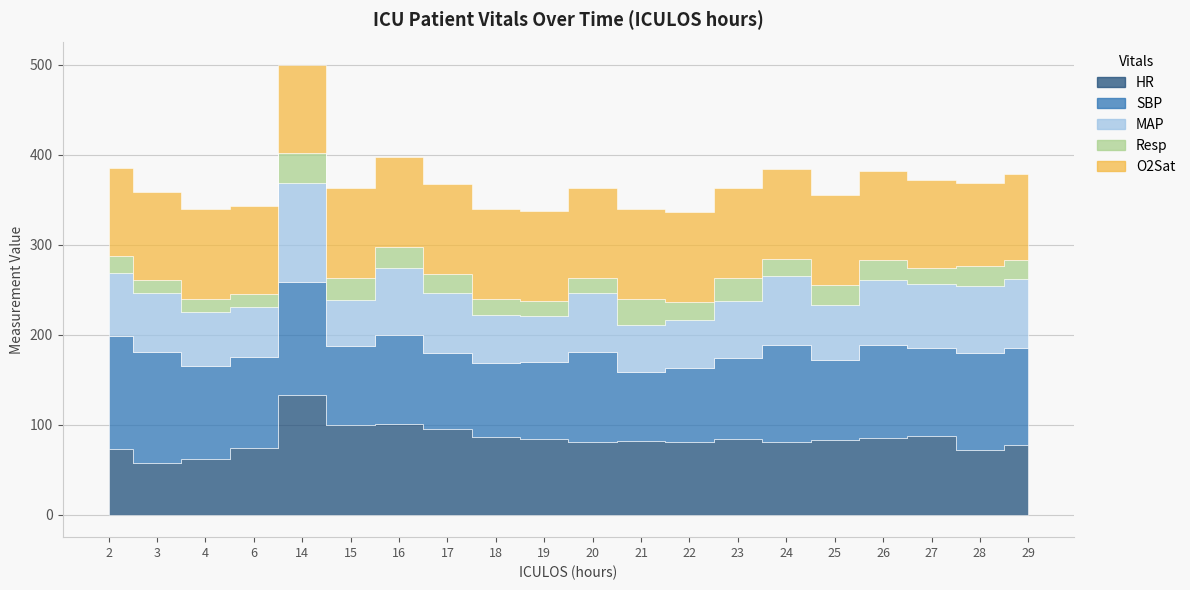

Which series has the largest total across all categories?

SBP